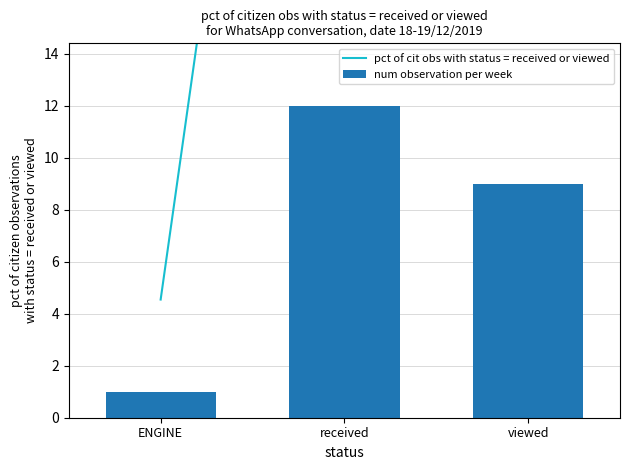

What is the average value of the pct of cit obs with status = received or viewed series?

33.3